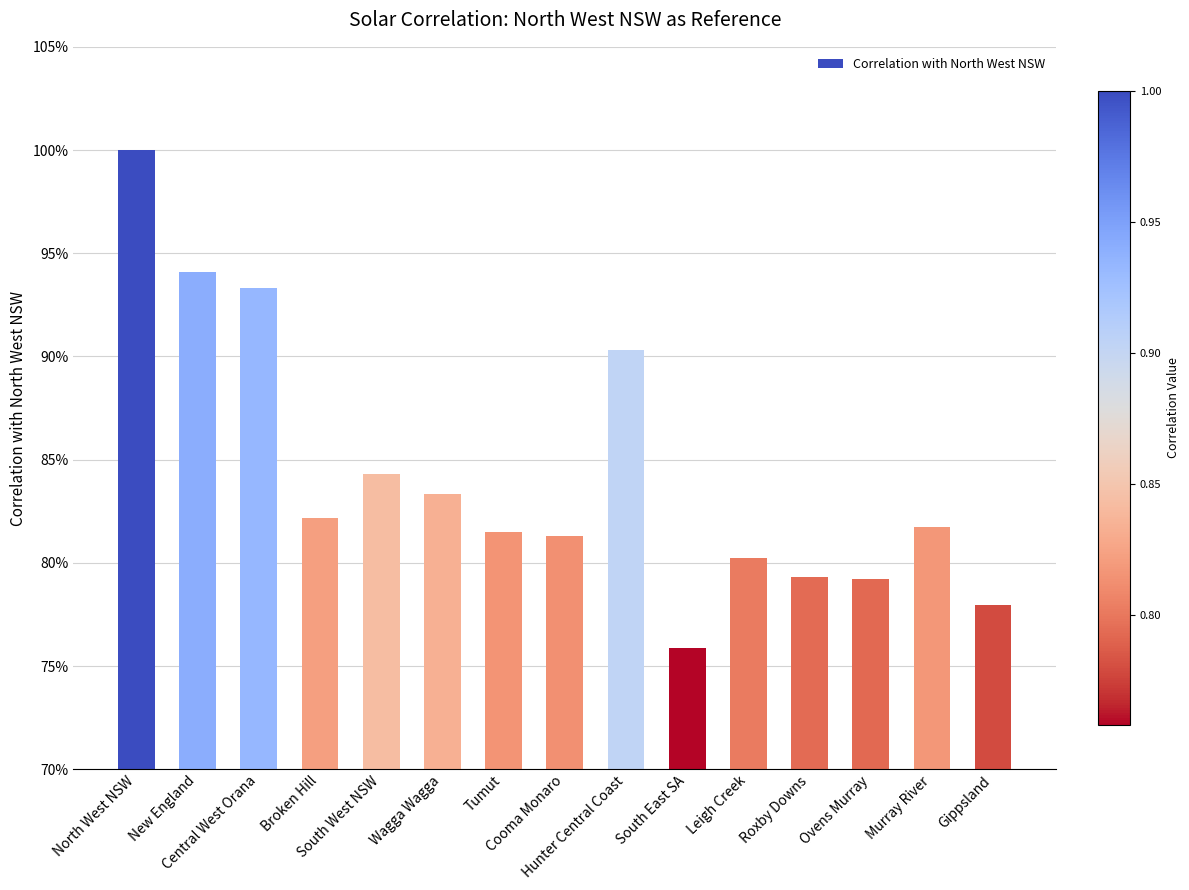

Reading right to left, extract all data points from this chart.

0.8	0.8	0.8	0.8	0.8	0.8	0.9	0.8	0.8	0.8	0.8	0.8	0.9	0.9	1.0